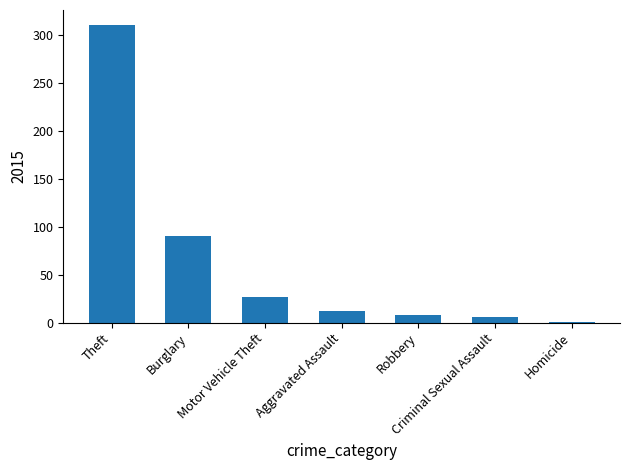

Where is the data nearest to the value 156?

Burglary